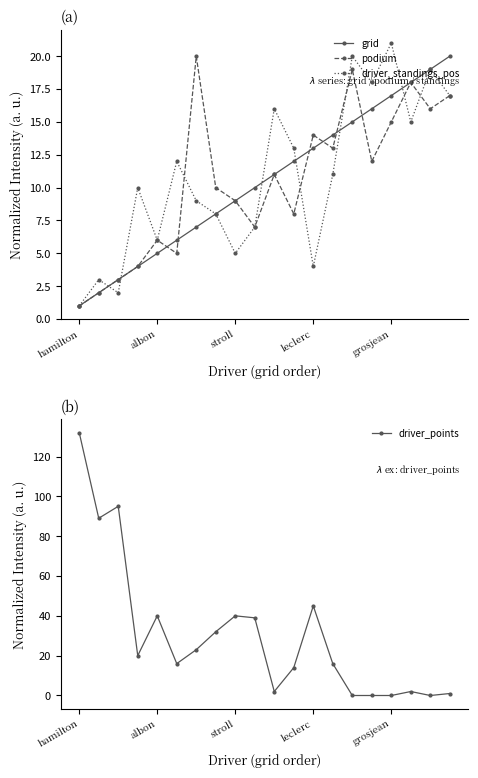

The value of podium at leclerc is 19. True or false?

False